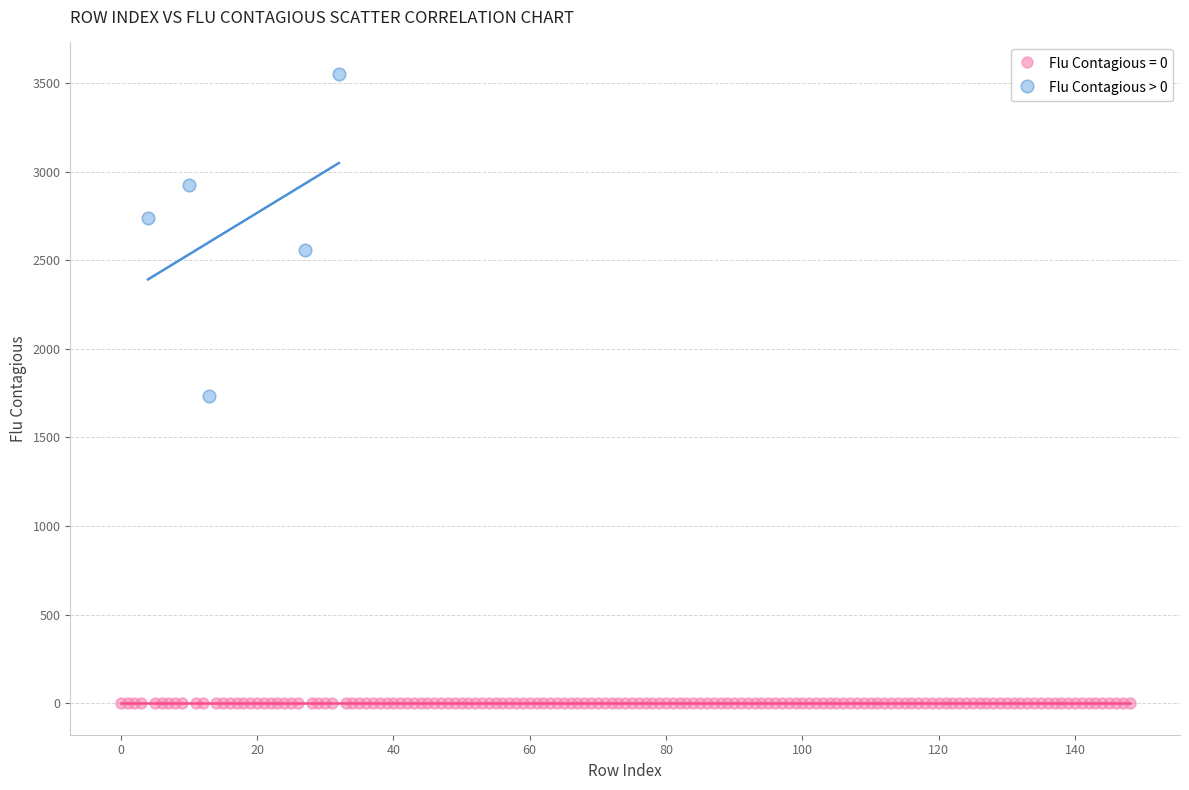

Which series contains the highest Y value?

Flu Contagious > 0